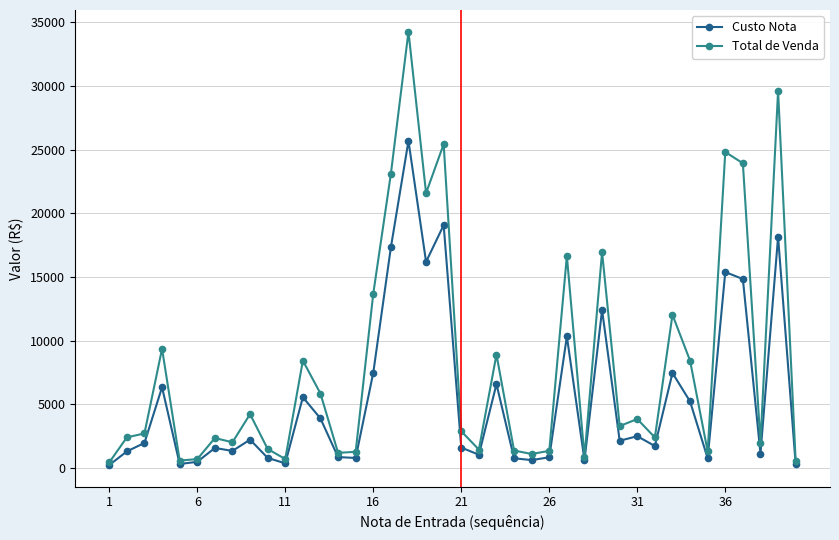

Rank the series by their maximum value, from lowest to highest.

Custo Nota, Total de Venda